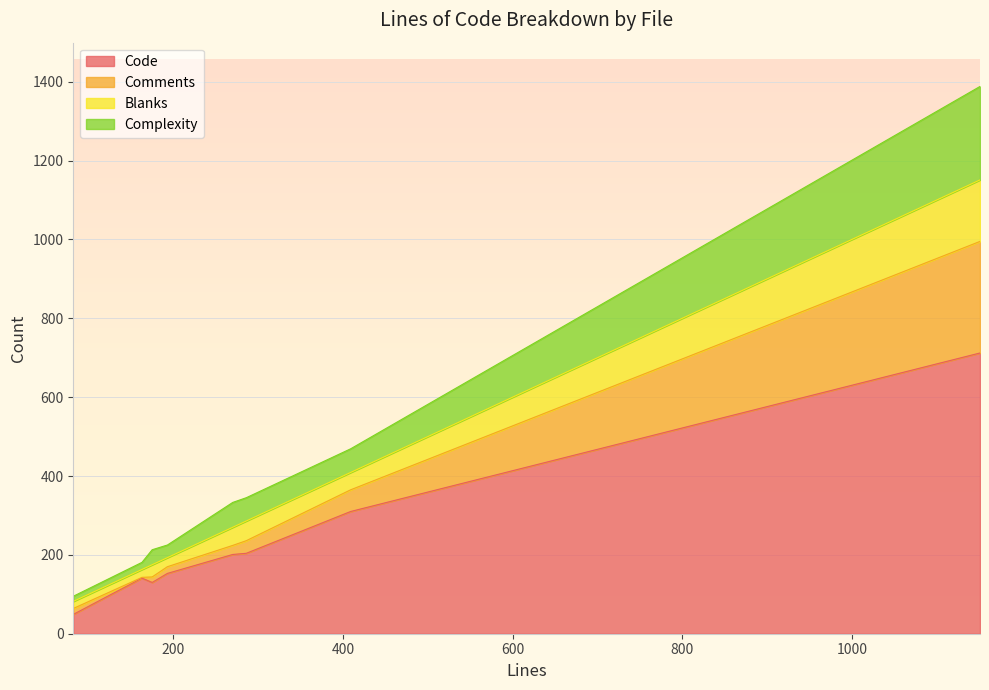

Which series has the largest total across all categories?

Code